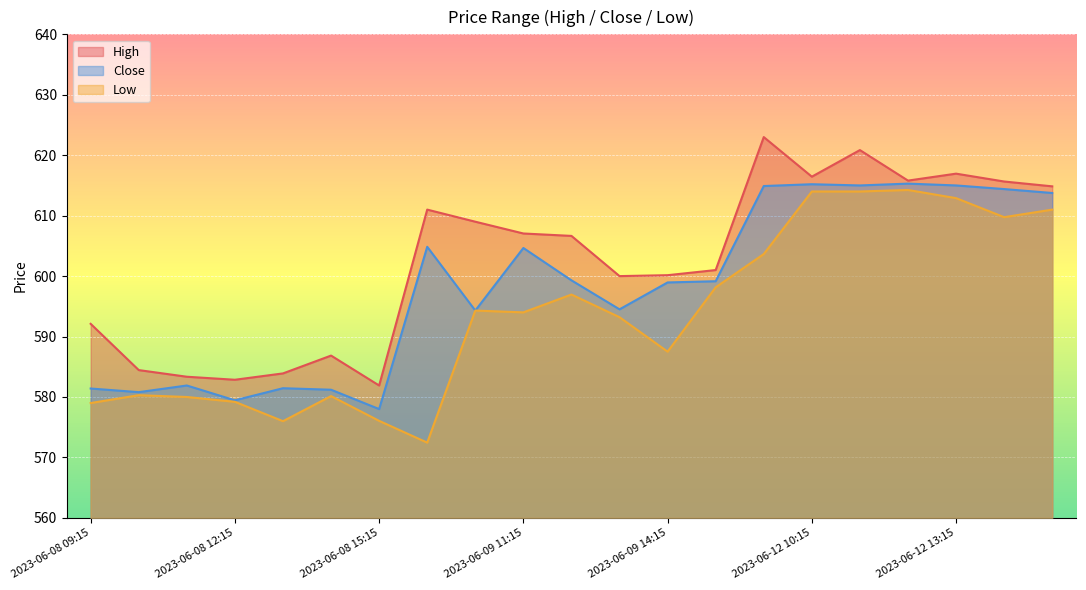

Which category has the highest value across all series?

2023-06-12 09:15